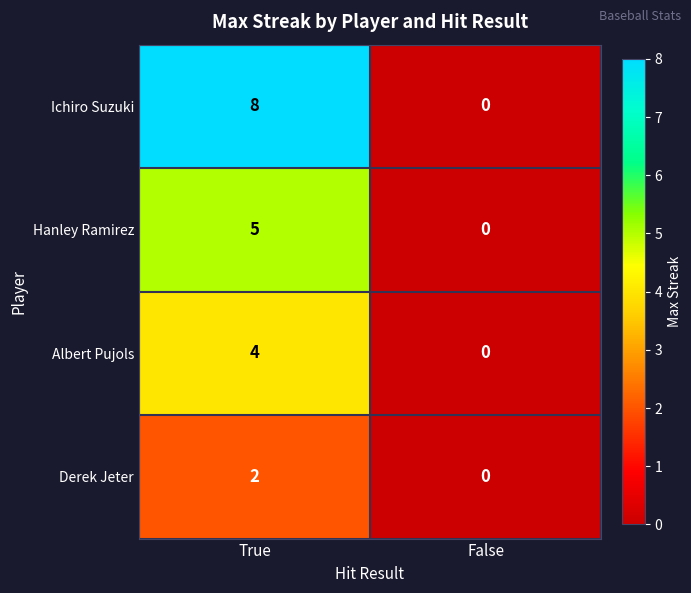

What is the difference between the maximum and minimum values in the Albert Pujols series?

4